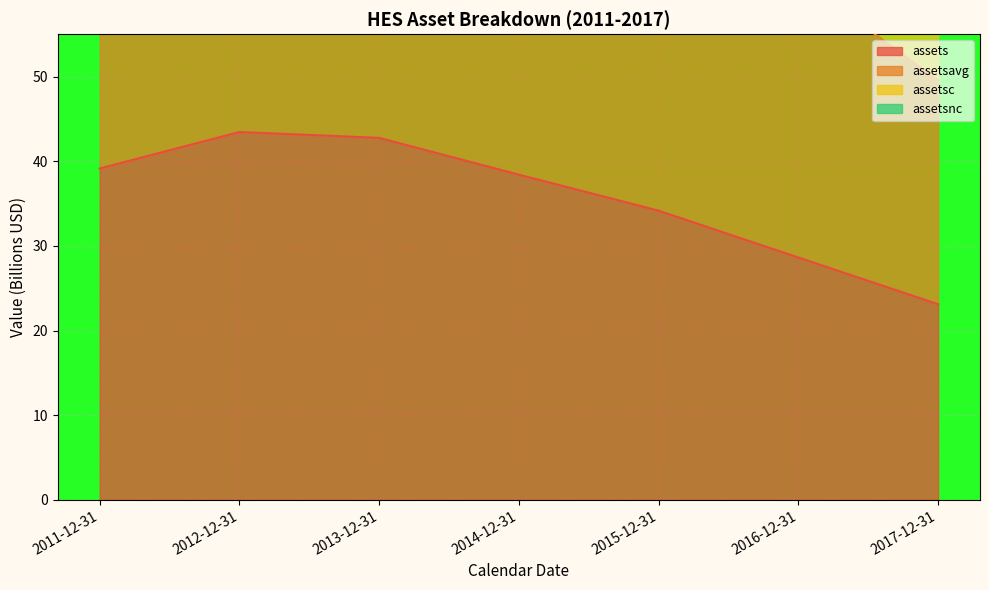

Which has a higher value, 2012-12-31 or 2011-12-31?

2012-12-31